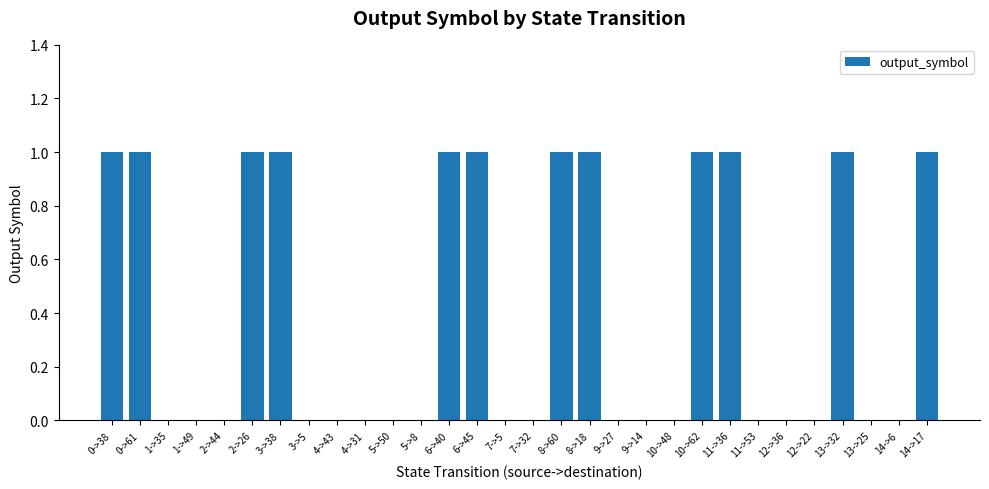

The value at 6->40 is 1. True or false?

True